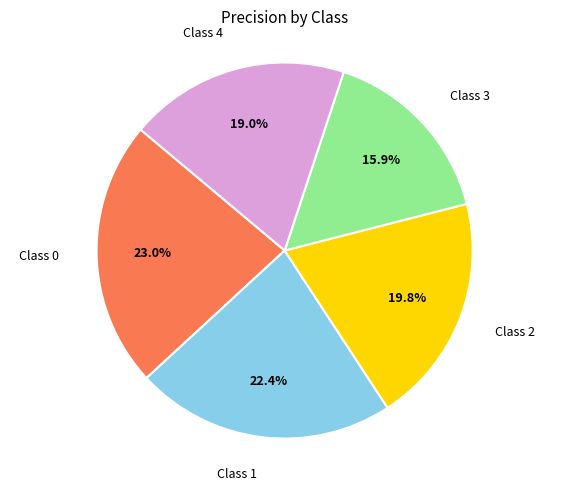

How many slices are in this pie chart?

5